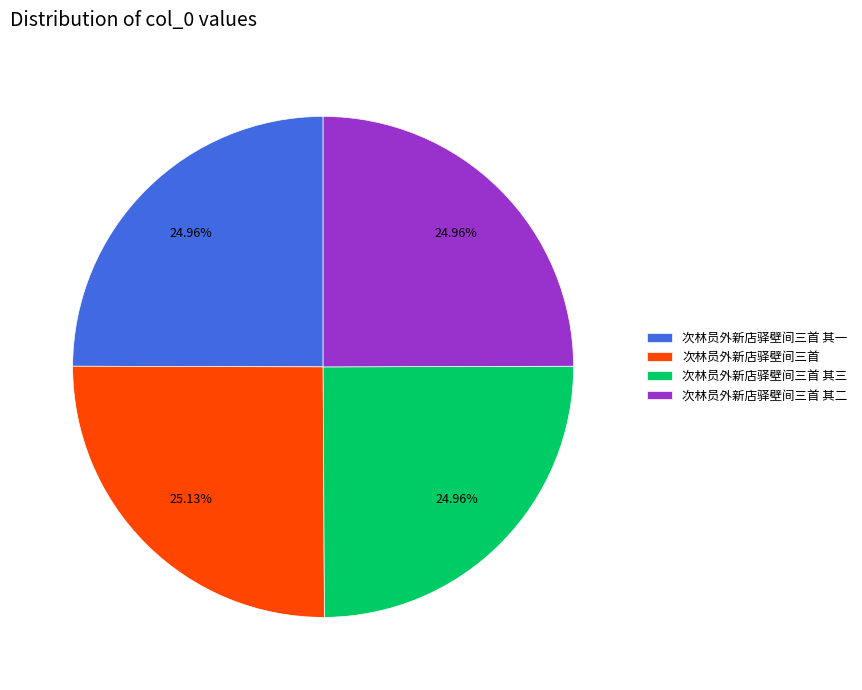

What percentage is NOT represented by 次林员外新店驿壁间三首?

74.9%